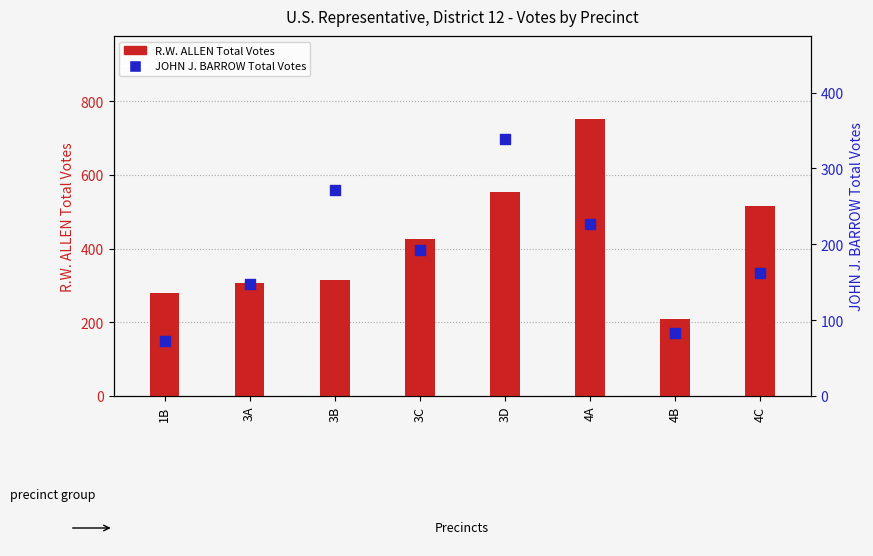

Which series has the largest total across all categories?

R.W. ALLEN Total Votes